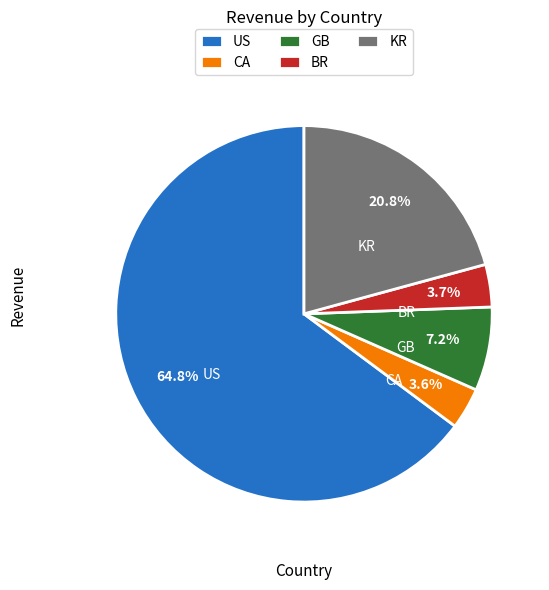

Combined, do GB and CA account for over 50%?

No